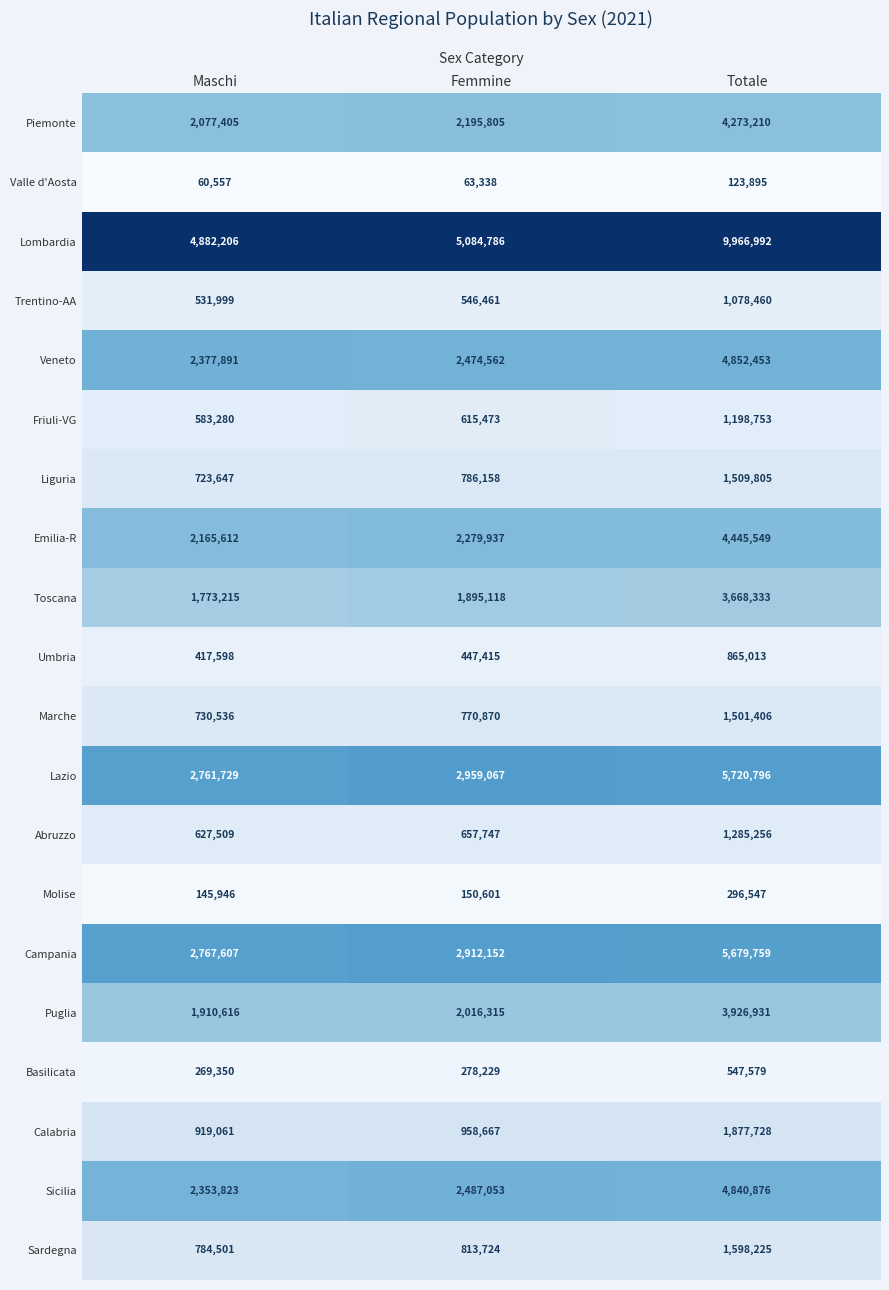

Rank the series at Femmine from lowest to highest value.

Valle d'Aosta, Molise, Basilicata, Umbria, Trentino-AA, Friuli-VG, Abruzzo, Marche, Liguria, Sardegna, Calabria, Toscana, Puglia, Piemonte, Emilia-R, Veneto, Sicilia, Campania, Lazio, Lombardia